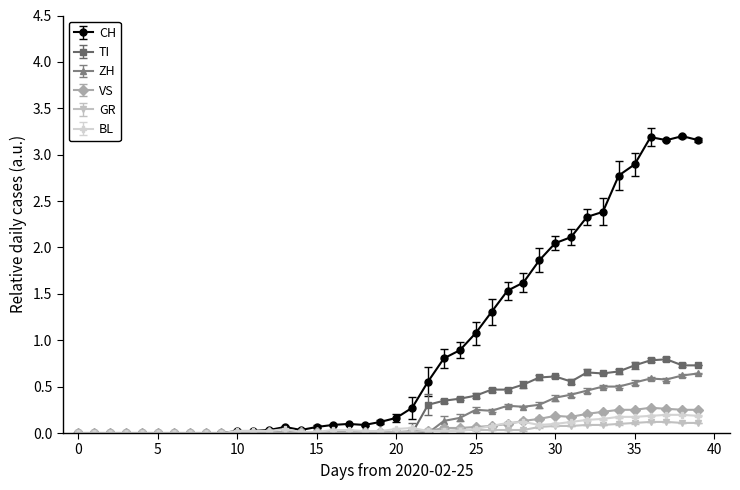

What is the greatest value displayed?

3.2